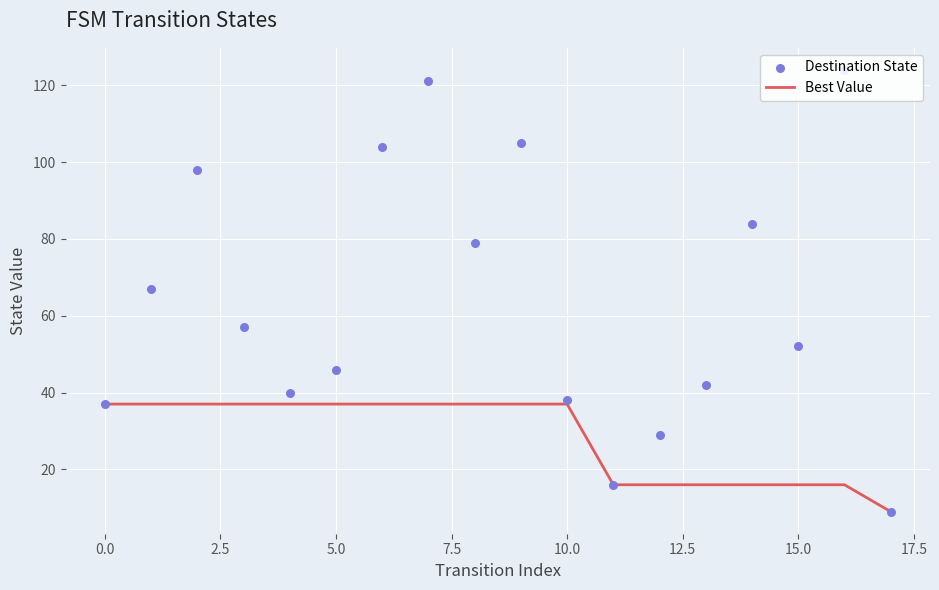

Which series has the largest total across all categories?

Destination State